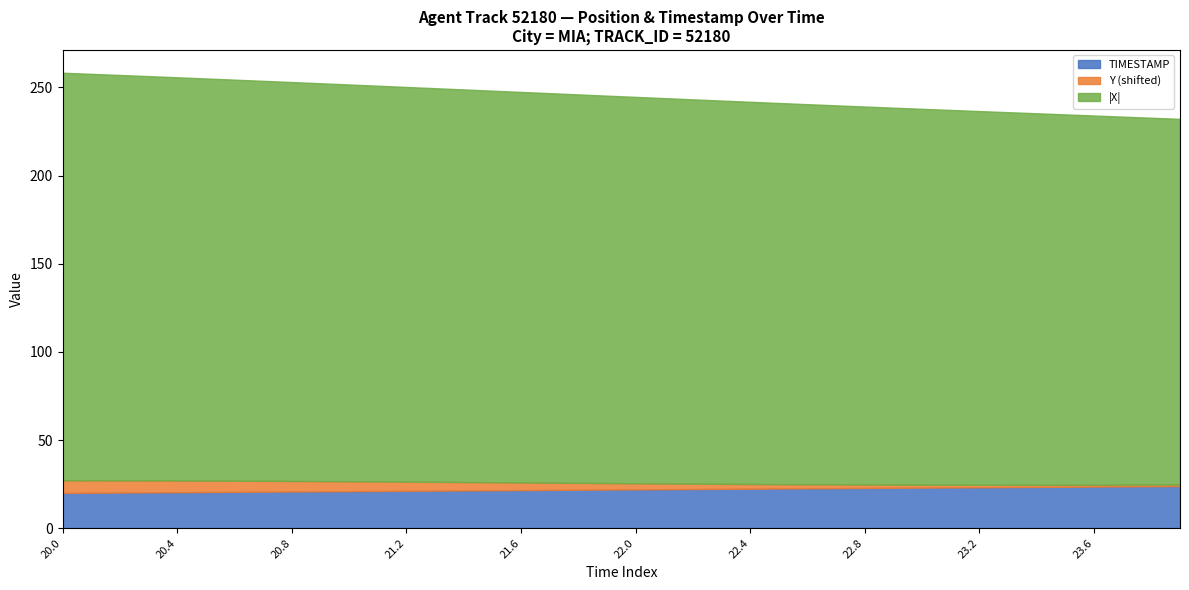

True or false: Y and TIMESTAMP intersect in this chart.

False